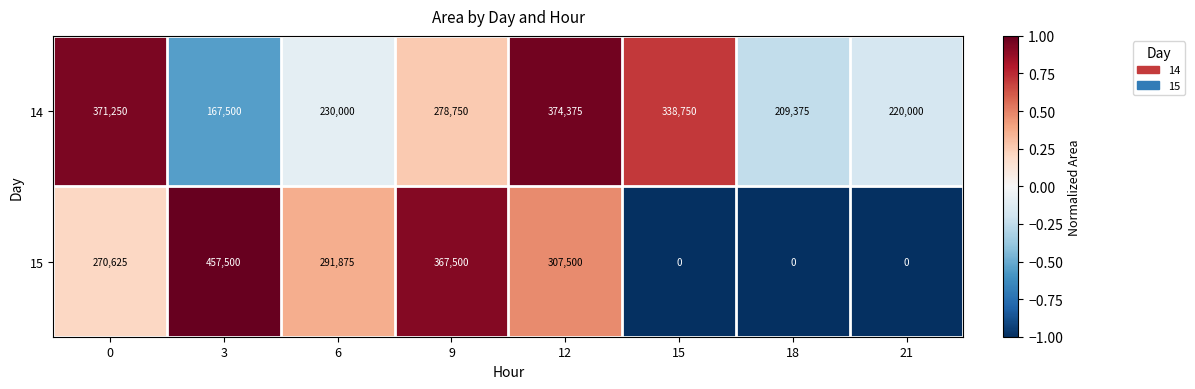

Count the number of categories in the chart.

8